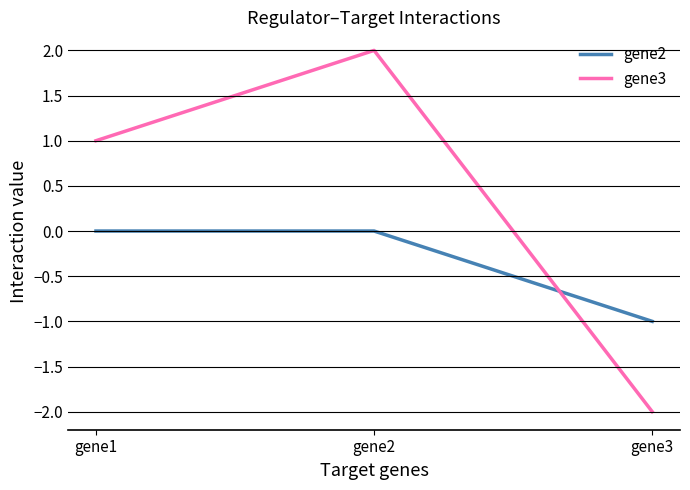

What are all the series names shown in the legend?

gene2, gene3